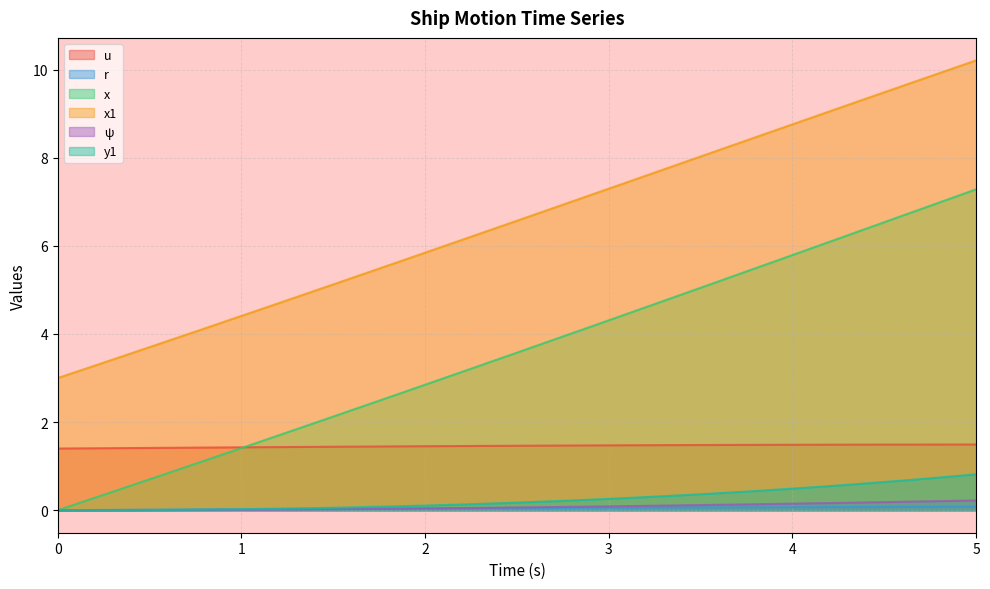

Rank the series at 5 from lowest to highest value.

r, ψ, y1, u, x, x1